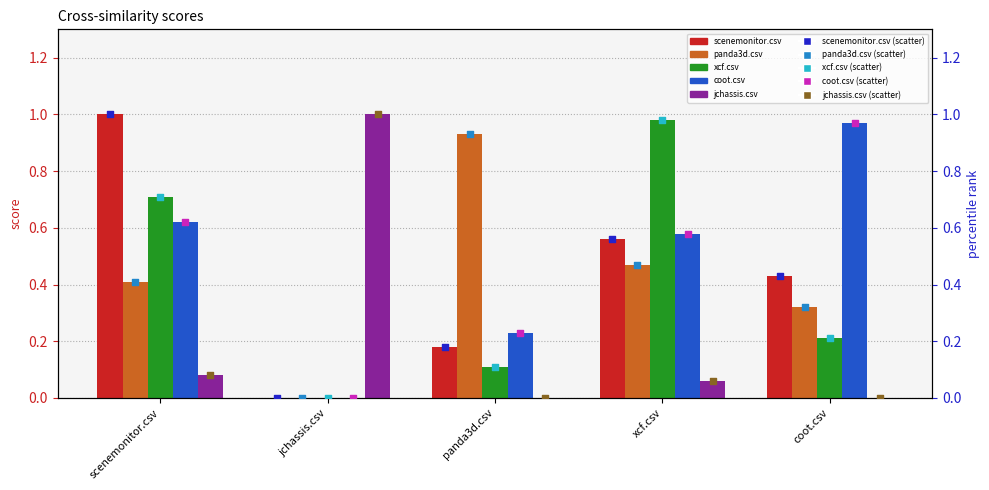

What is the total value across all series at jchassis.csv?

1.0